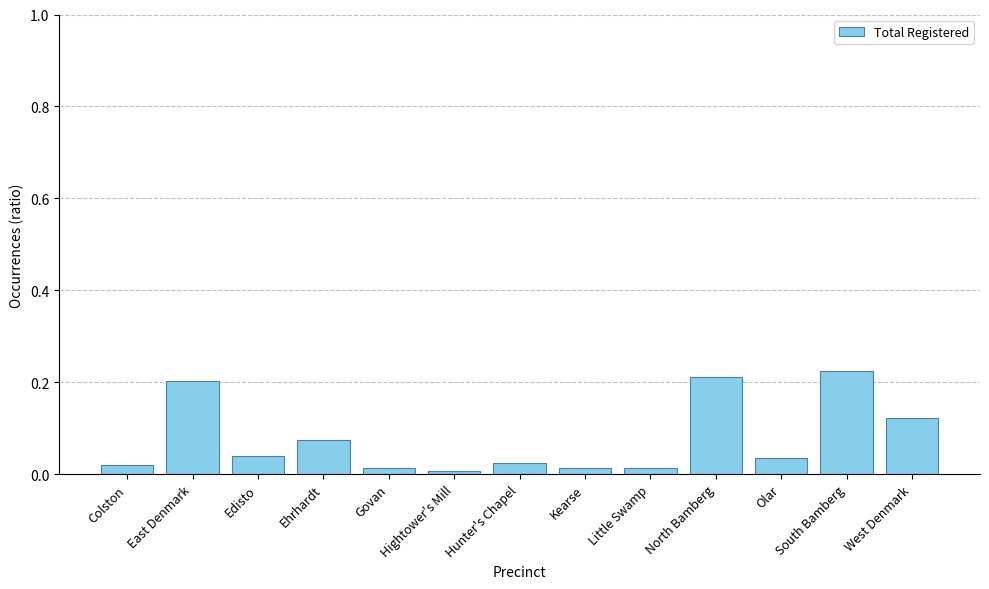

The value at Govan is 0.0. True or false?

True